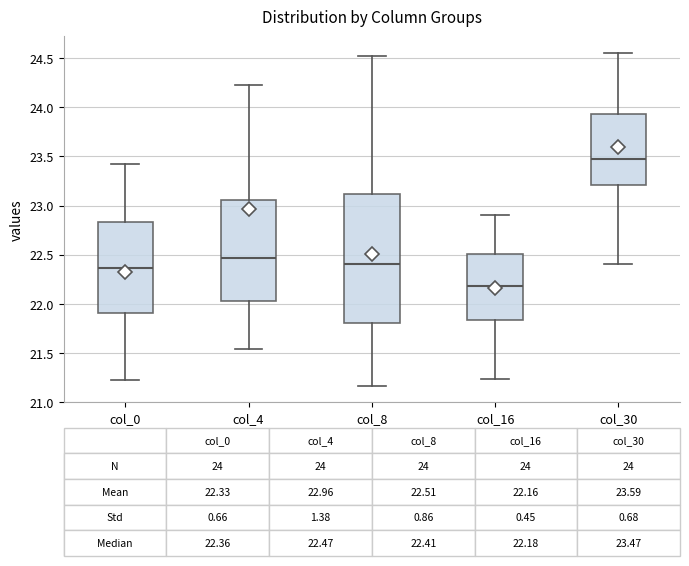

Which box is the tallest, from its lower edge to its upper edge?

col_8